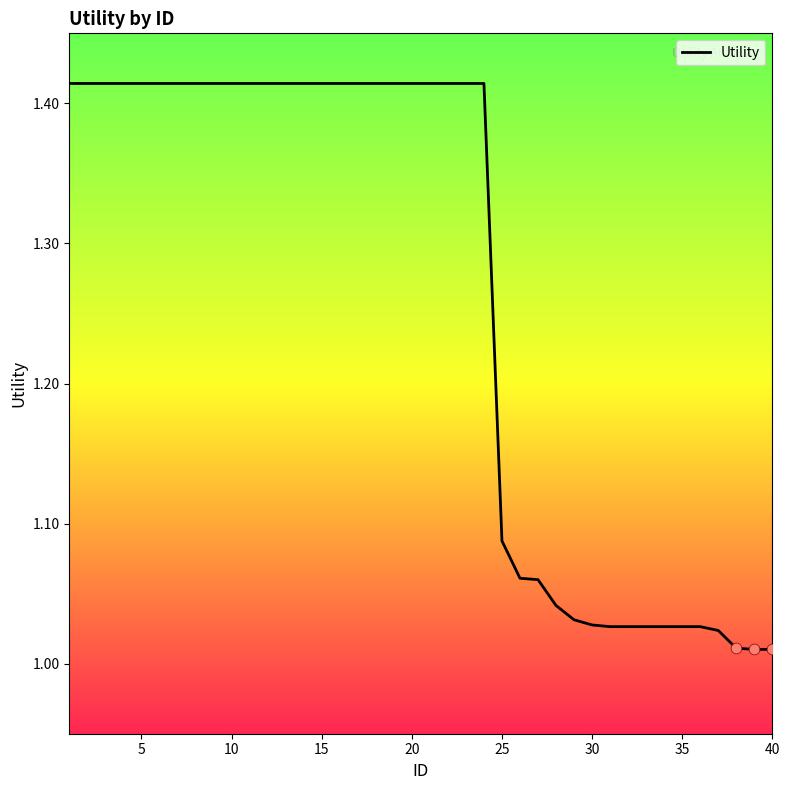

What is the difference between the maximum and minimum values?

0.4